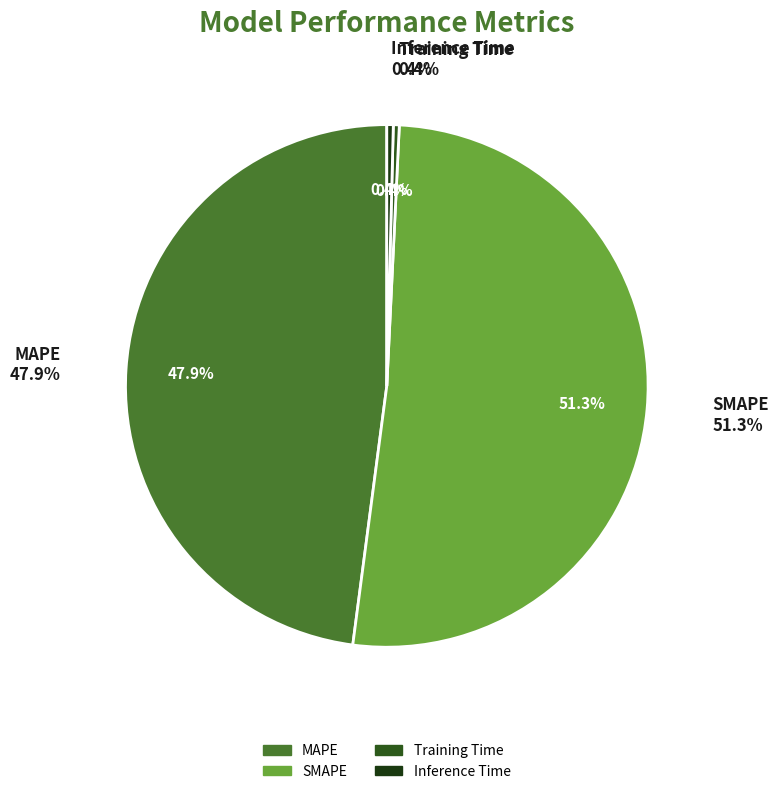

Which category has the biggest portion of the pie?

SMAPE